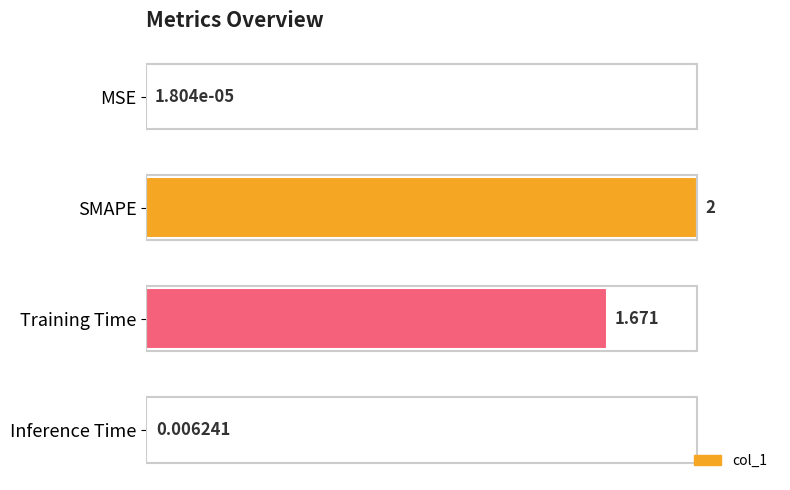

Count the number of values greater than 83.

2